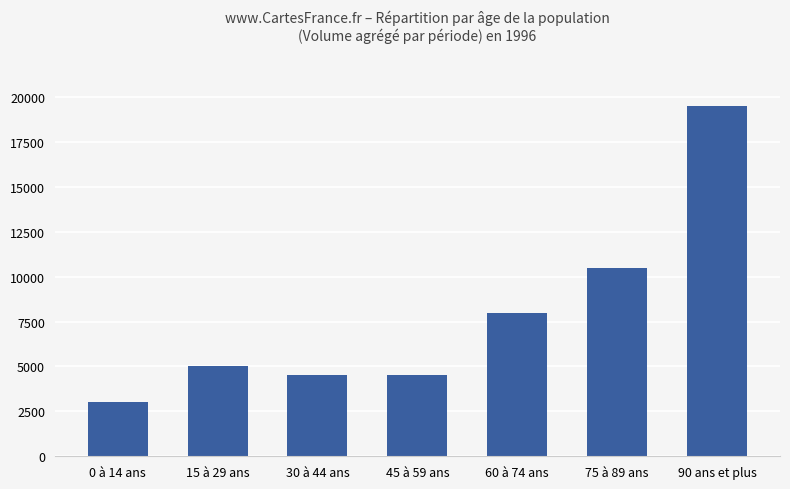

What is the difference between the maximum and minimum values?

16500